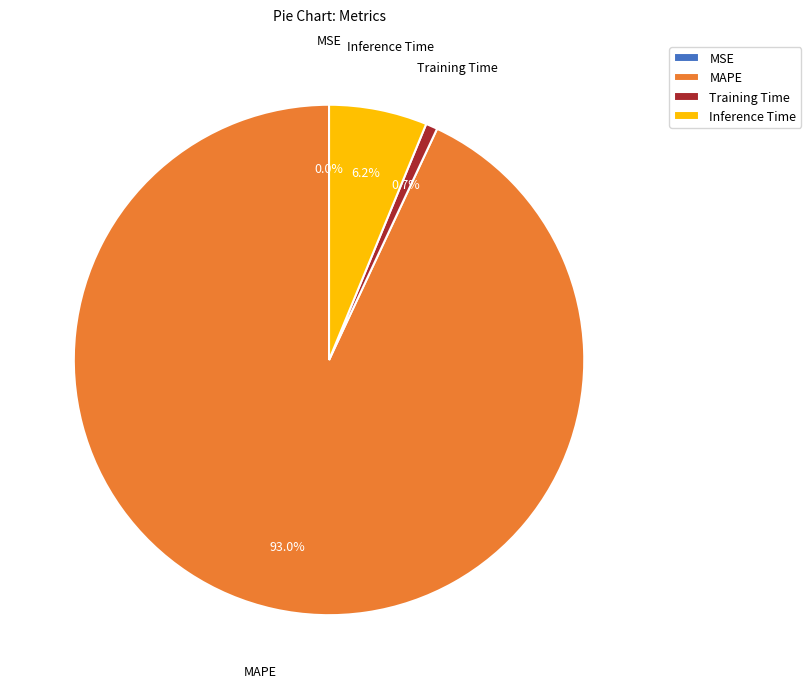

What percentage is the Training Time slice, to the nearest percent?

1%